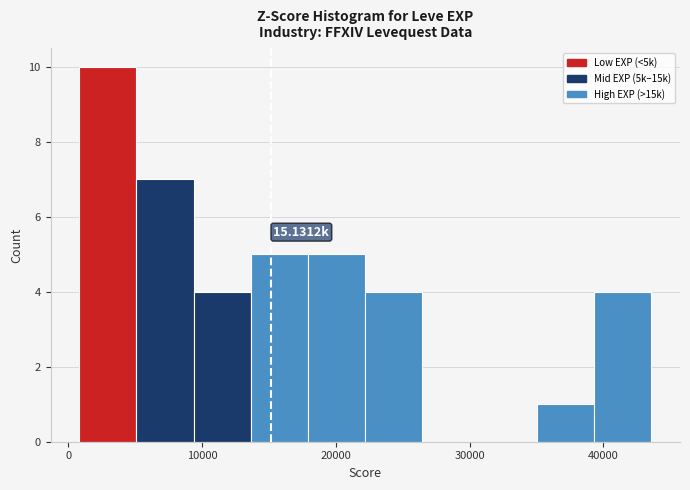

Over which range of the x-axis is the bar tallest?

1000 to 5000